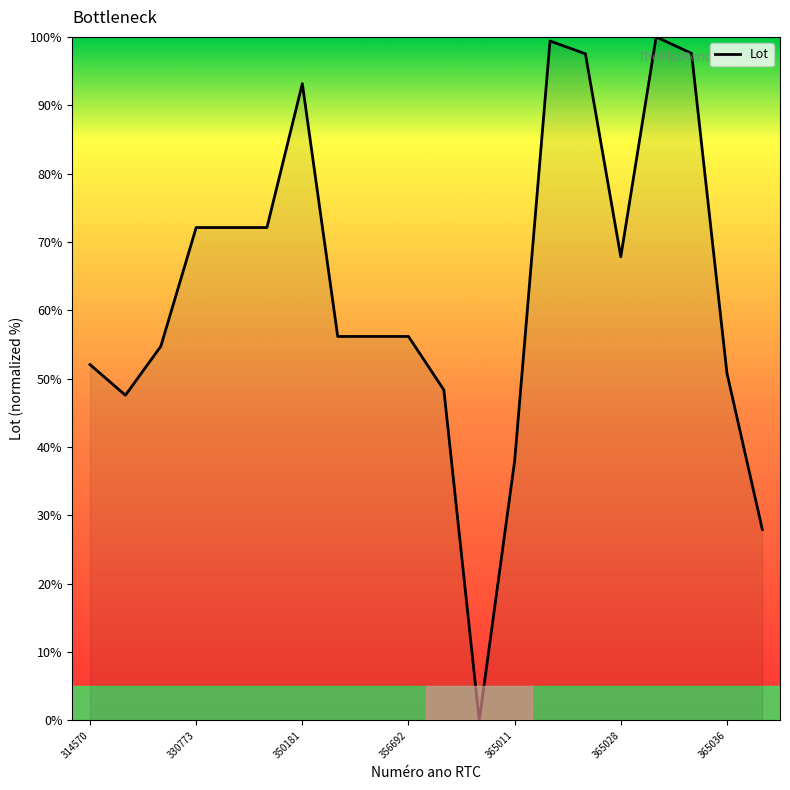

How many lines are shown in the chart?

1